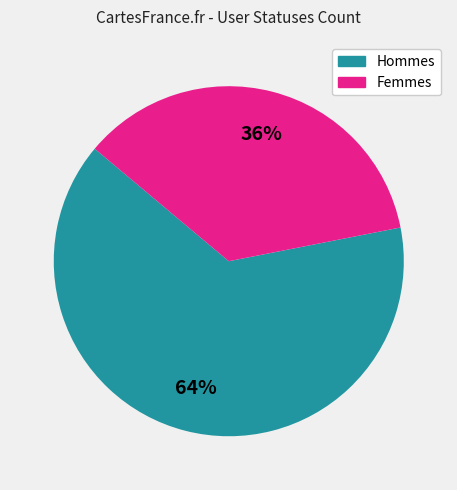

Count the number of slices in the pie.

2